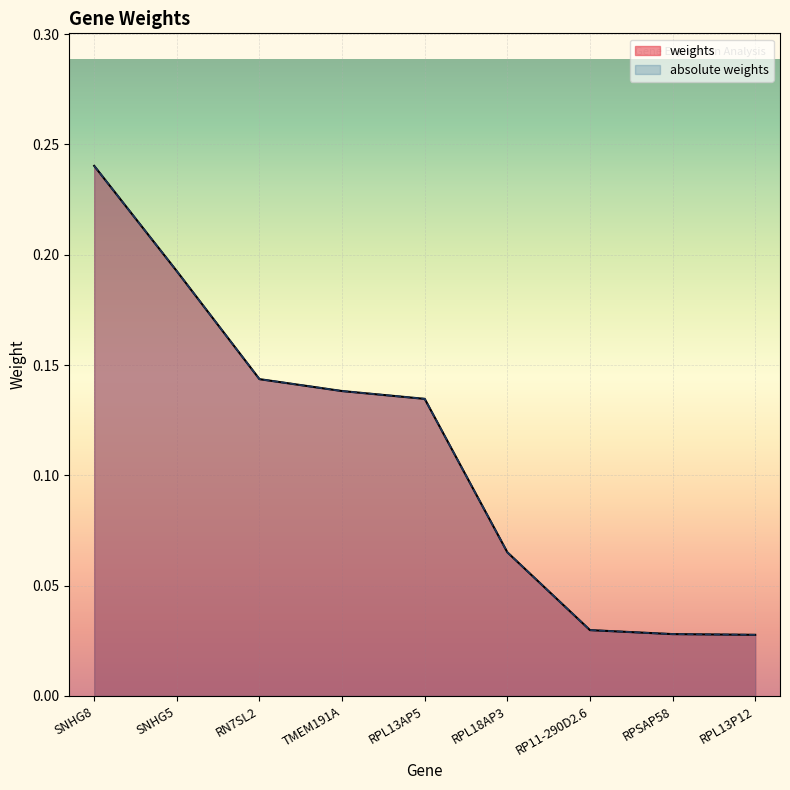

The weights series shows 0.1 at RPL13AP5. True or false?

True